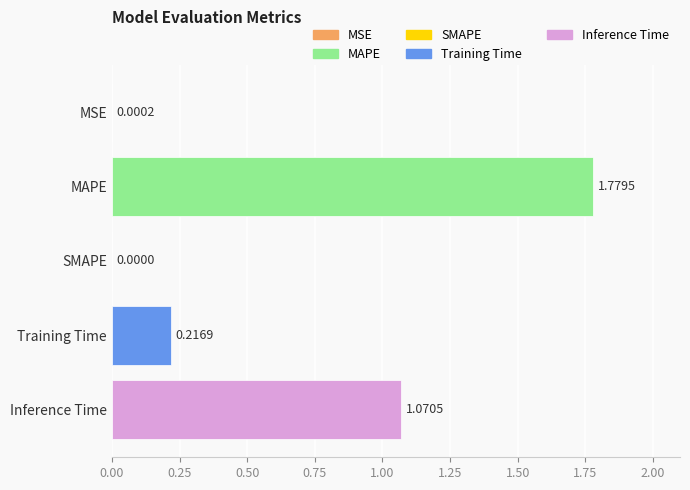

At which label is the value closest to 0?

SMAPE